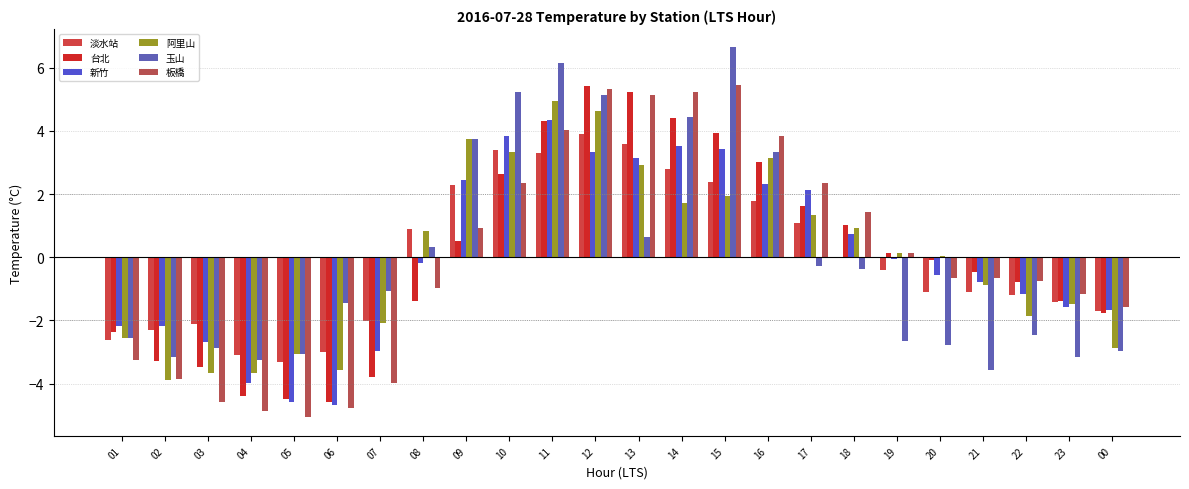

Where does the 板橋 series first go above 0?

09